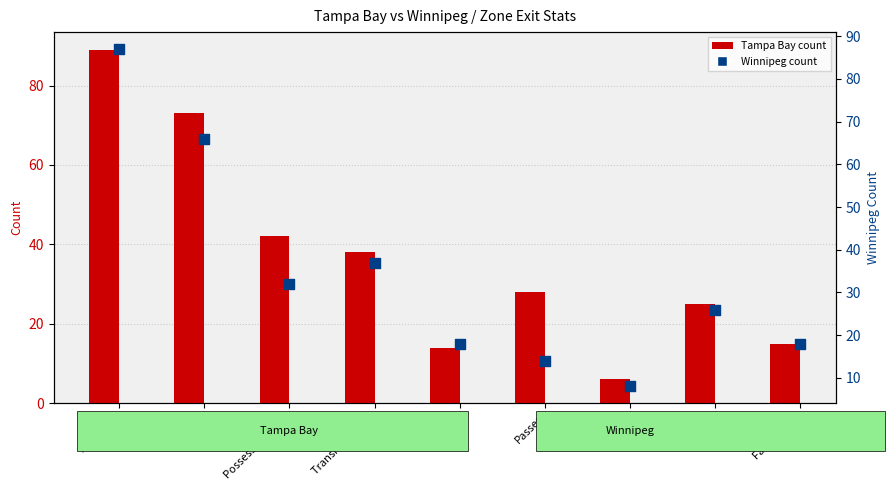

Which series has the largest Y range (max minus min)?

Tampa Bay